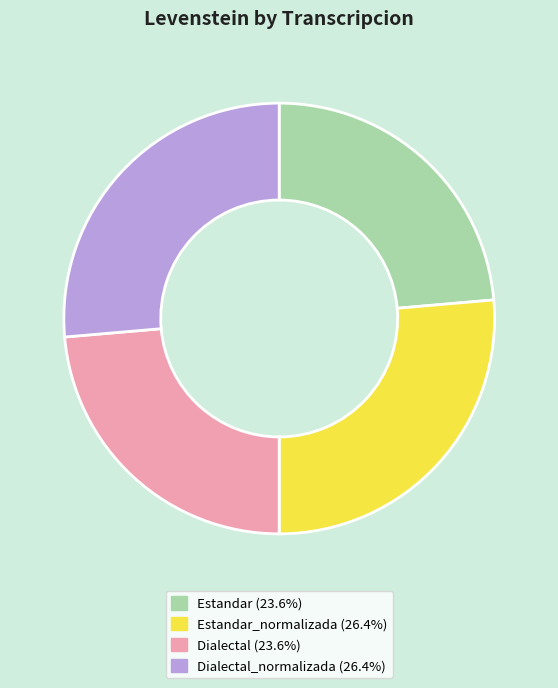

Is there a majority slice in this chart?

No